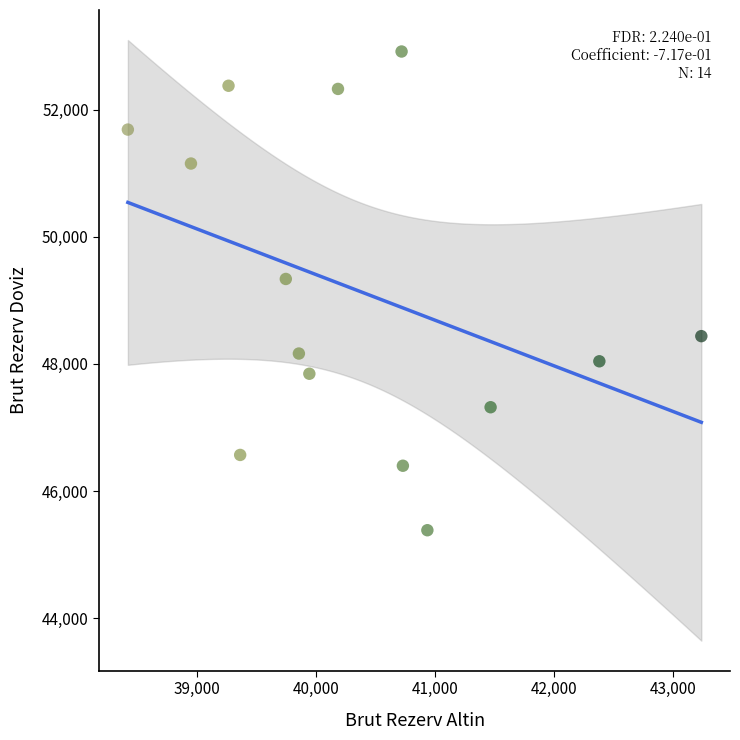

What Y value in the scatter plot is closest to 49149?

49336.6